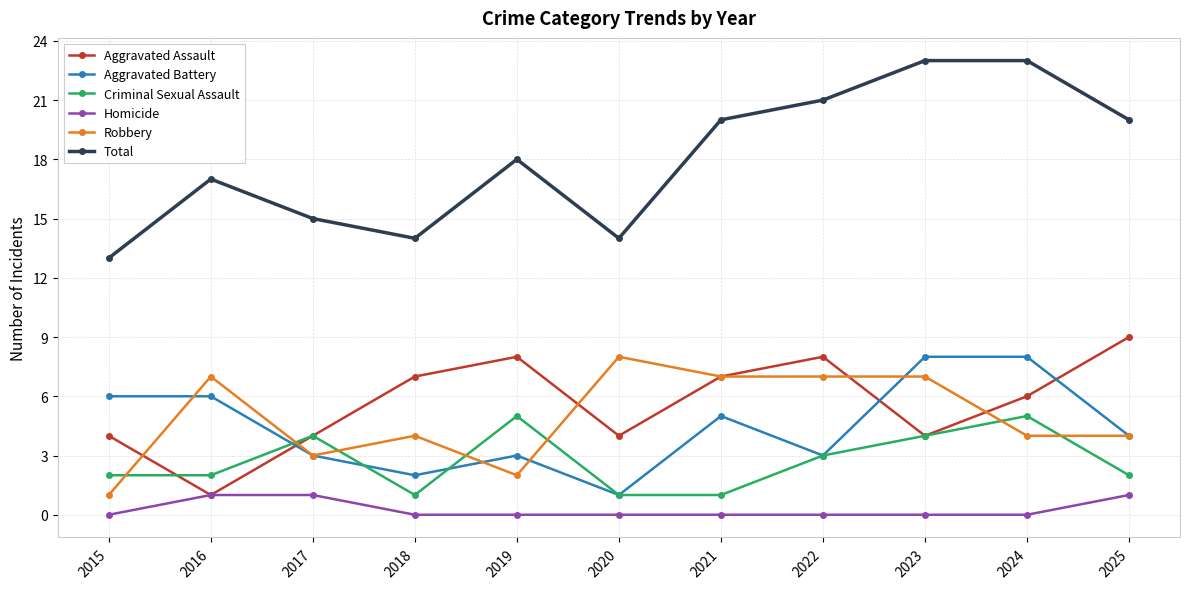

At how many categories does at least one series exceed 22?

2